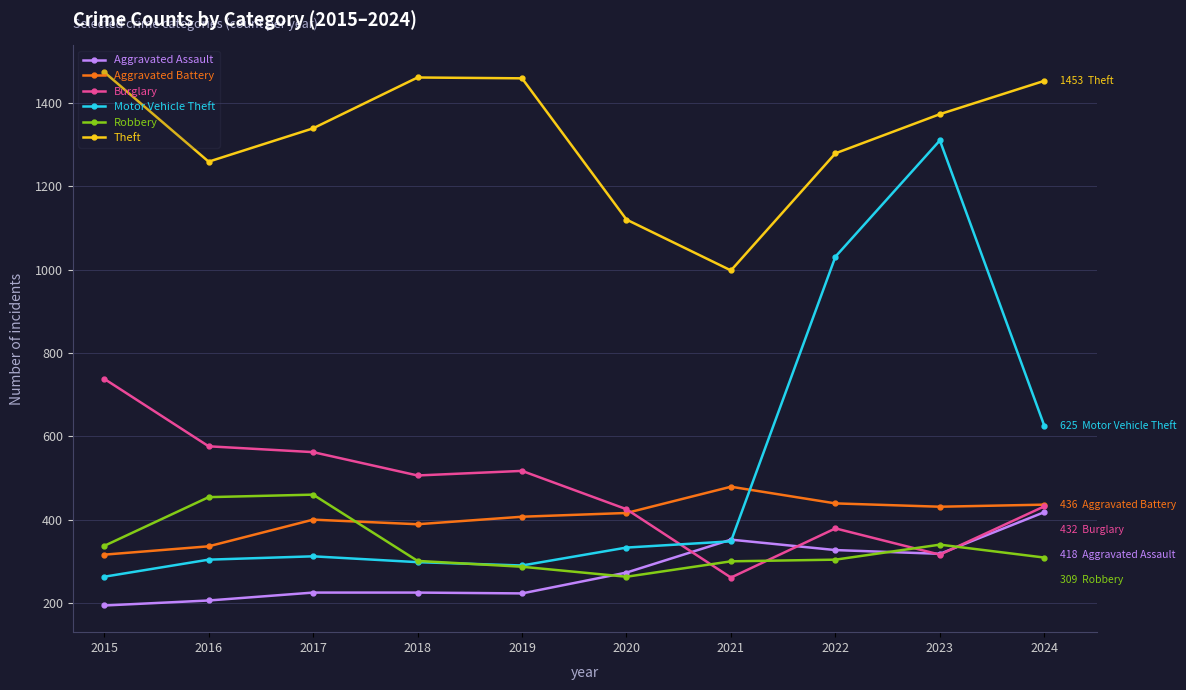

Does the chart display data point markers on the line(s)?

Yes